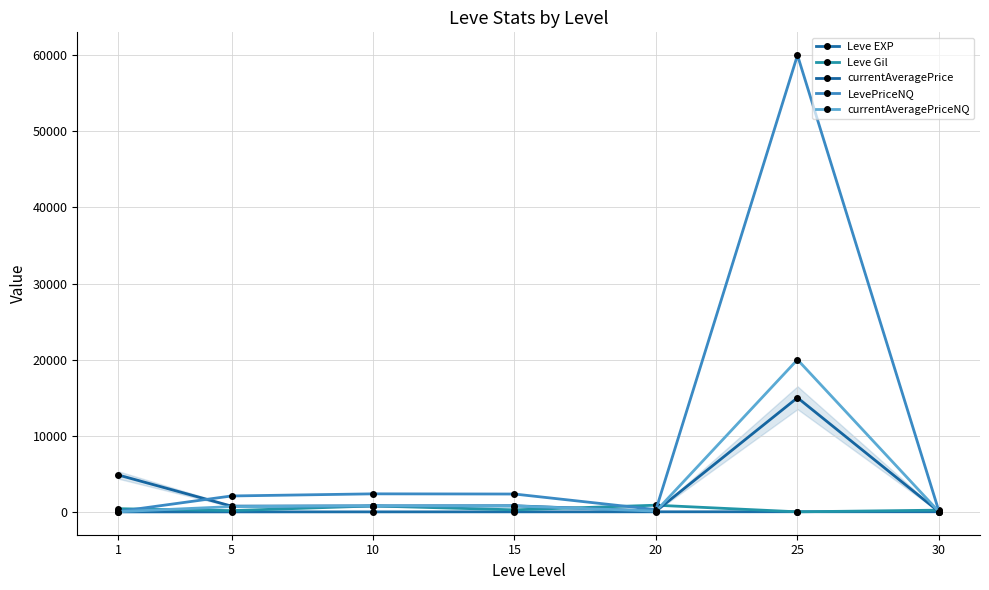

Where is the first local maximum for Leve EXP?

25